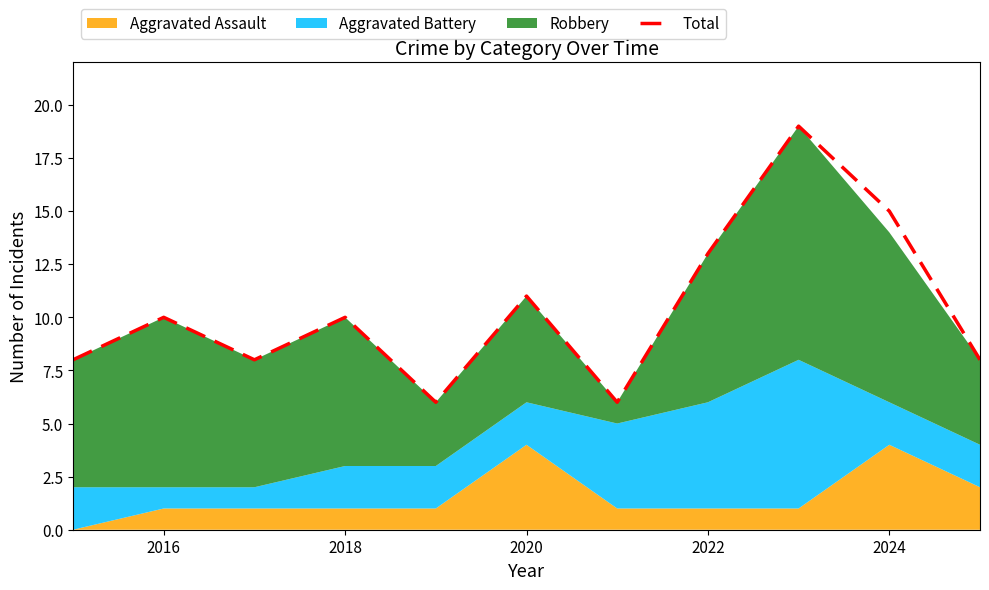

What is the value of the 9th point from the left?

19